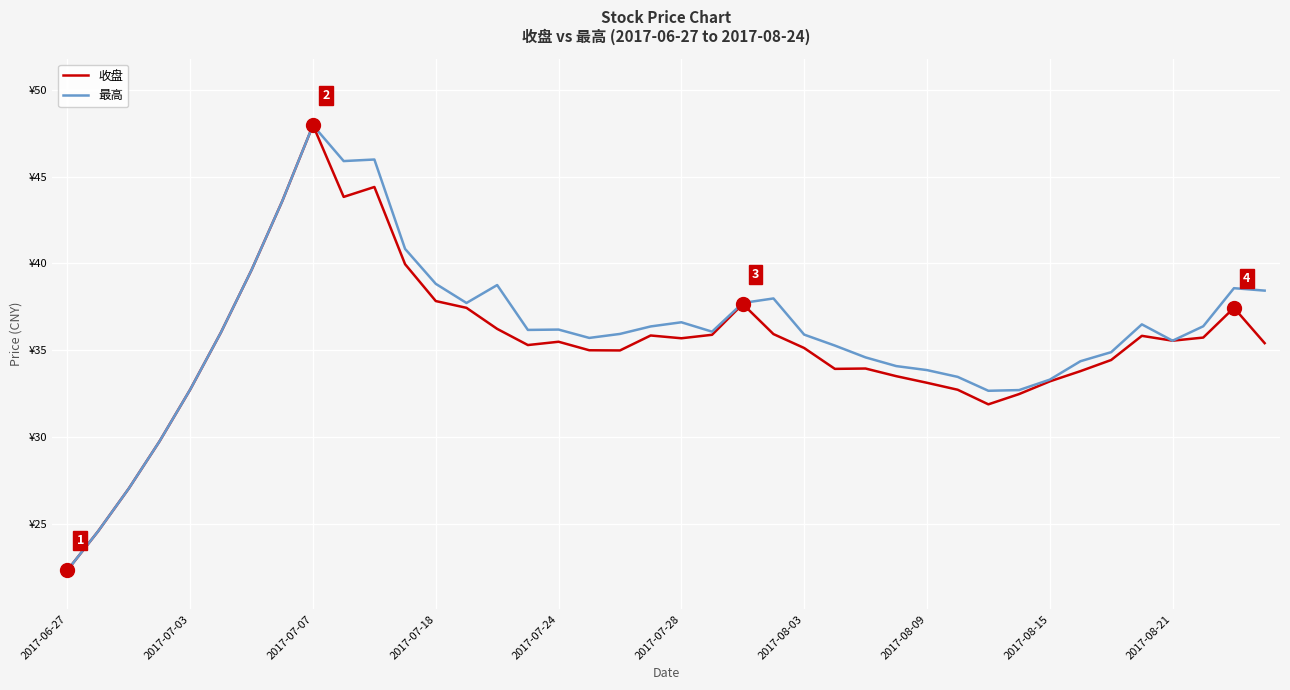

How many interior local peaks does the 收盘 series have?

8